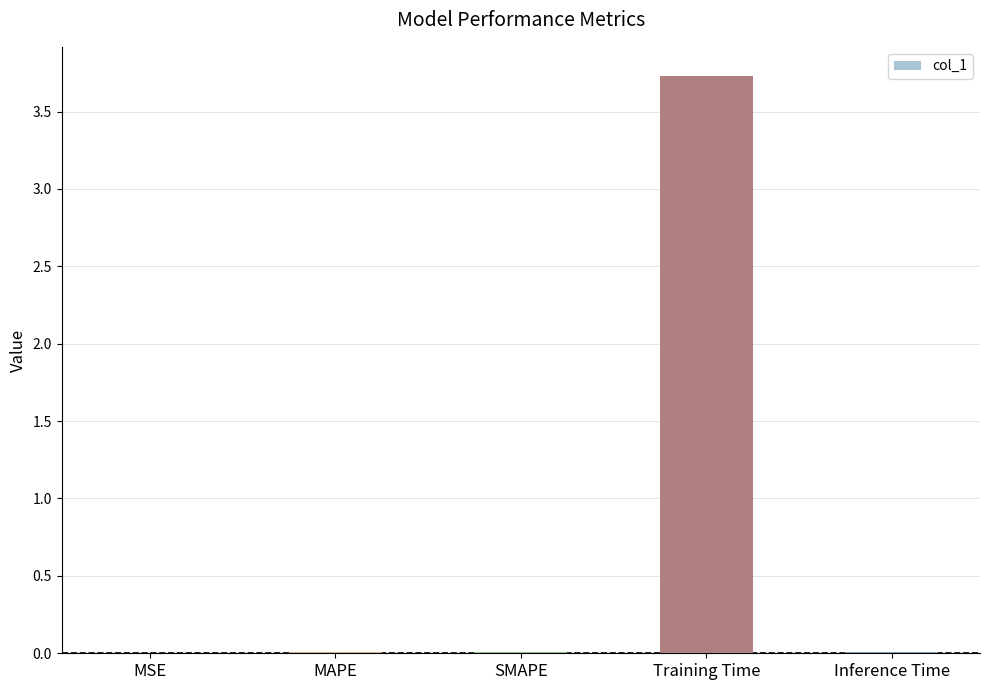

Read the value at Training Time.

3.7